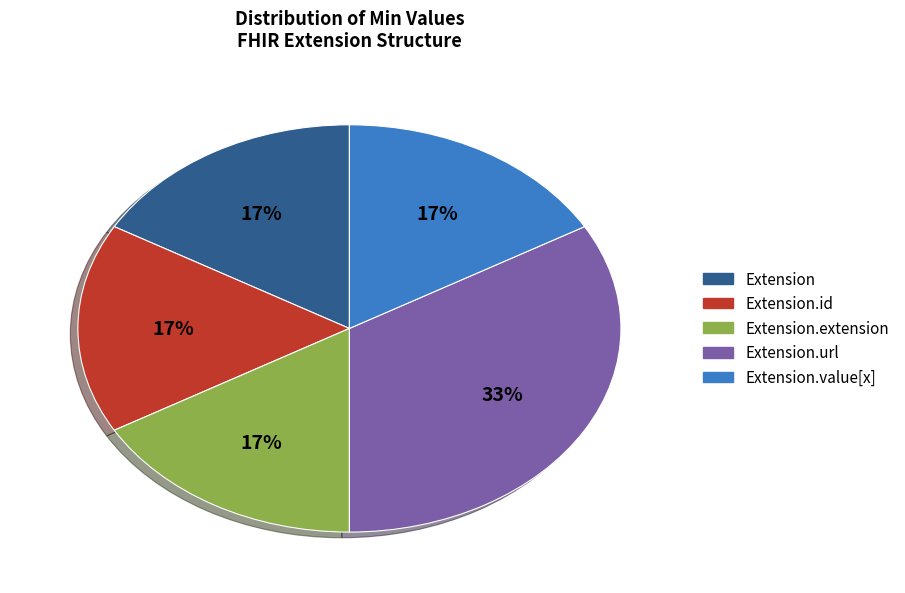

Is there any slice that represents more than half of the pie?

No